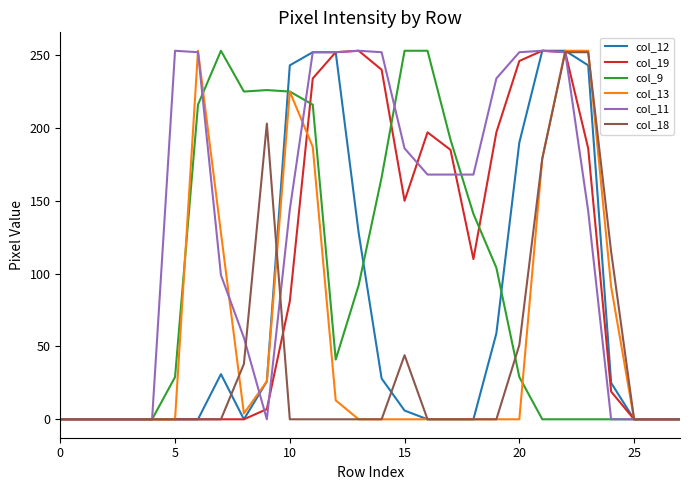

Which series has the largest total across all categories?

col_11